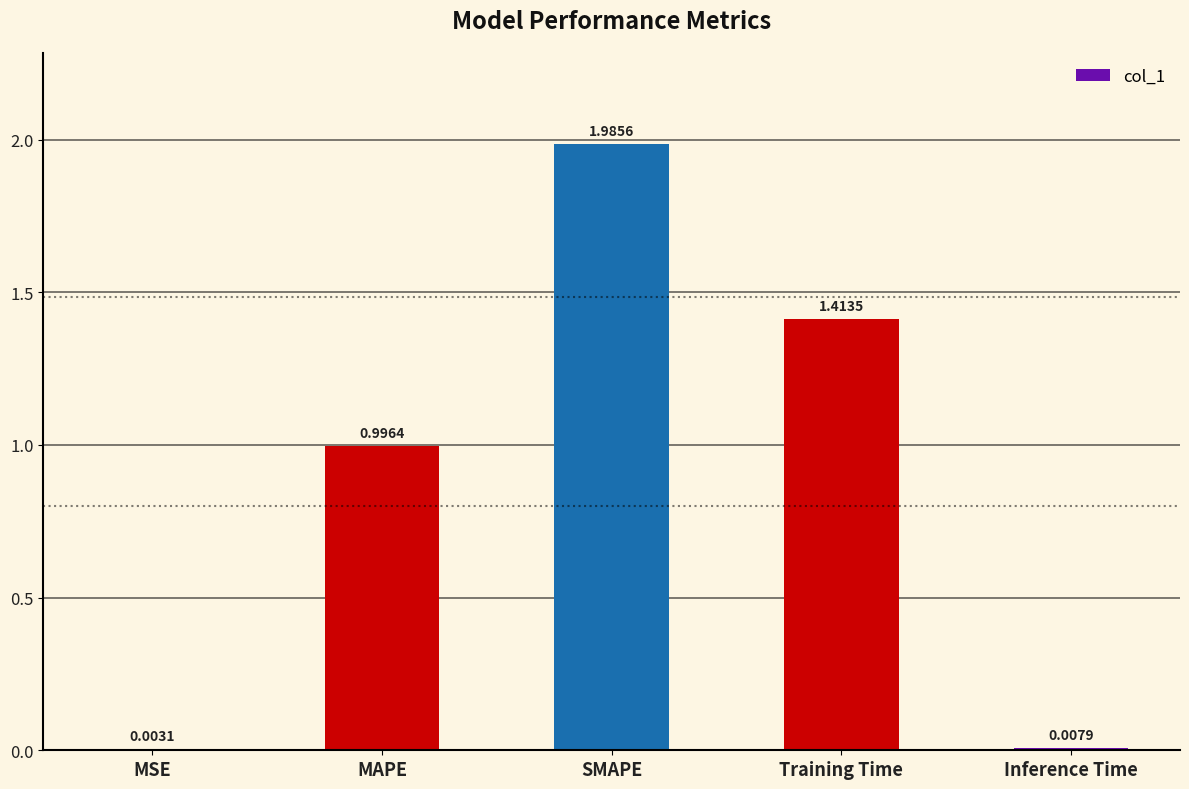

Are the bars grouped side by side (vs. stacked)?

No